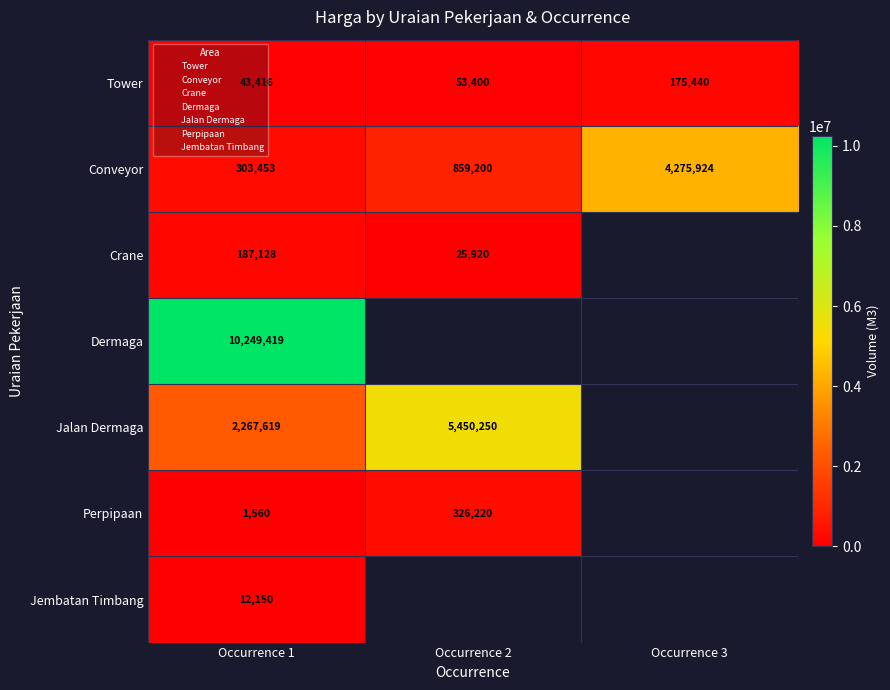

The value of Tower at Occurrence 2 is 34864.3. True or false?

False